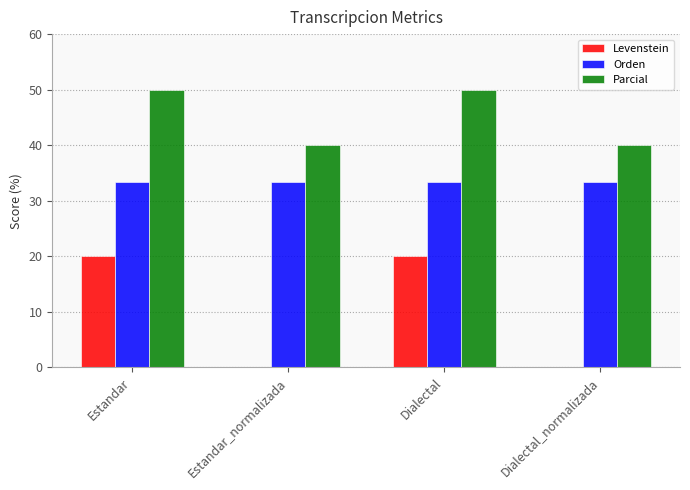

What is the total value across all series at Estandar?

103.3